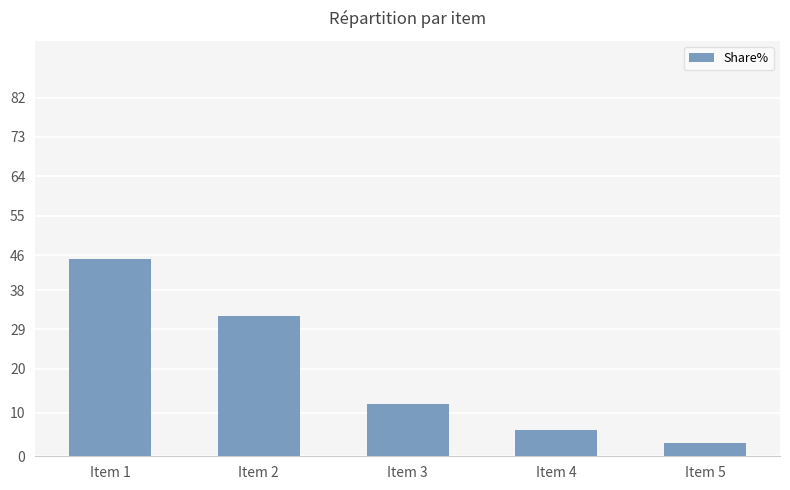

Which category has the highest value across all series?

Item 1